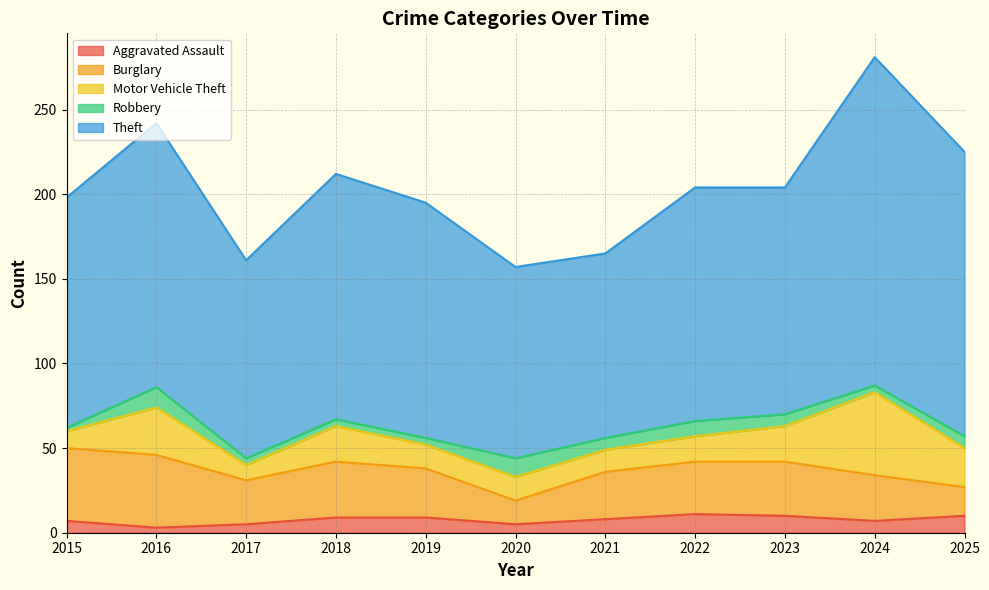

What is the difference between the second highest and second lowest values in the Burglary series?

26